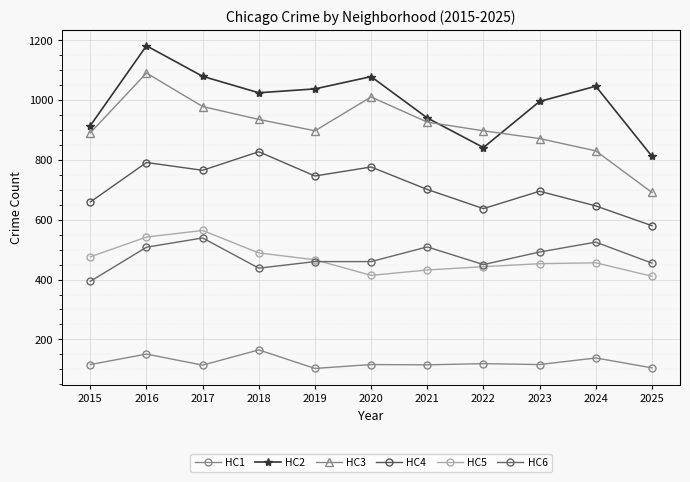

In HC1, how many points are higher than both neighbors (excluding endpoints)?

5